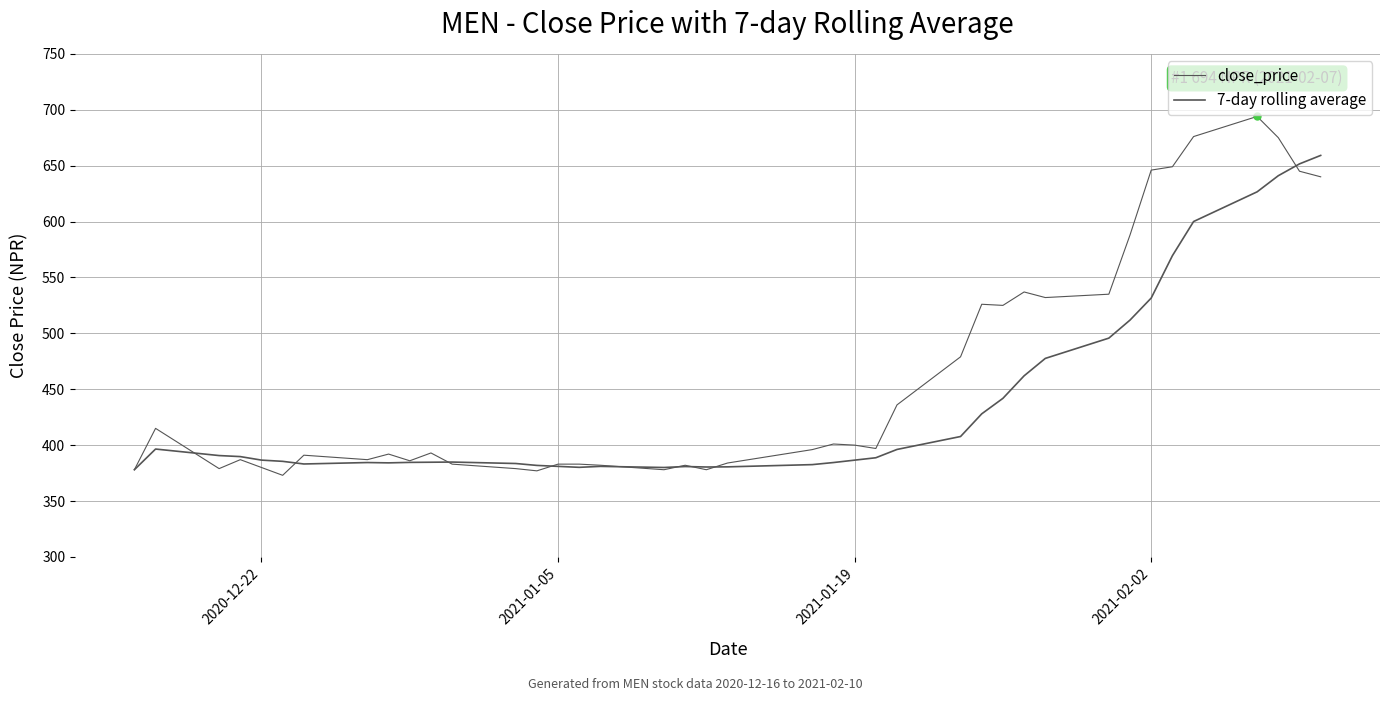

What is the lowest value of the close_price series?

373.0